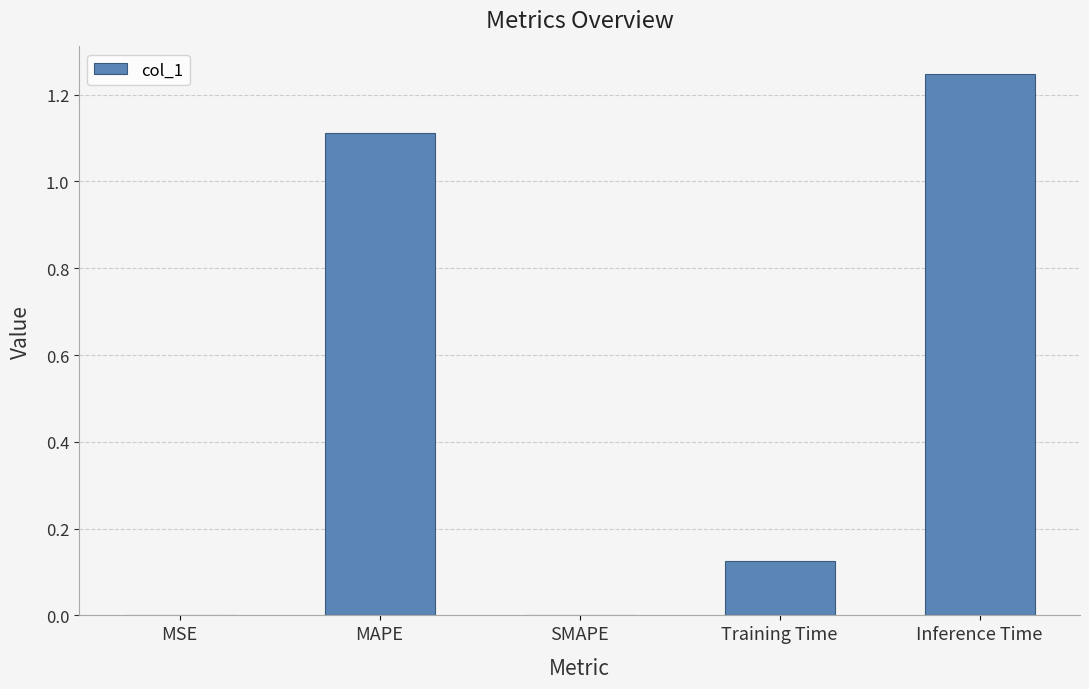

Read the value at MAPE.

1.1